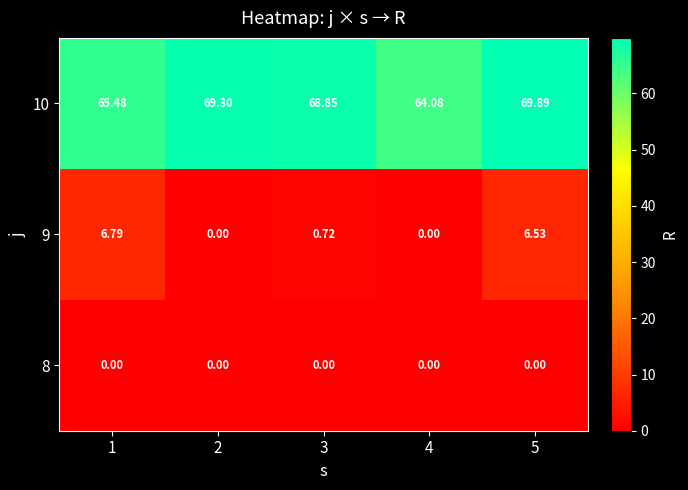

Between 1 and 4, which series saw the biggest shift?

9